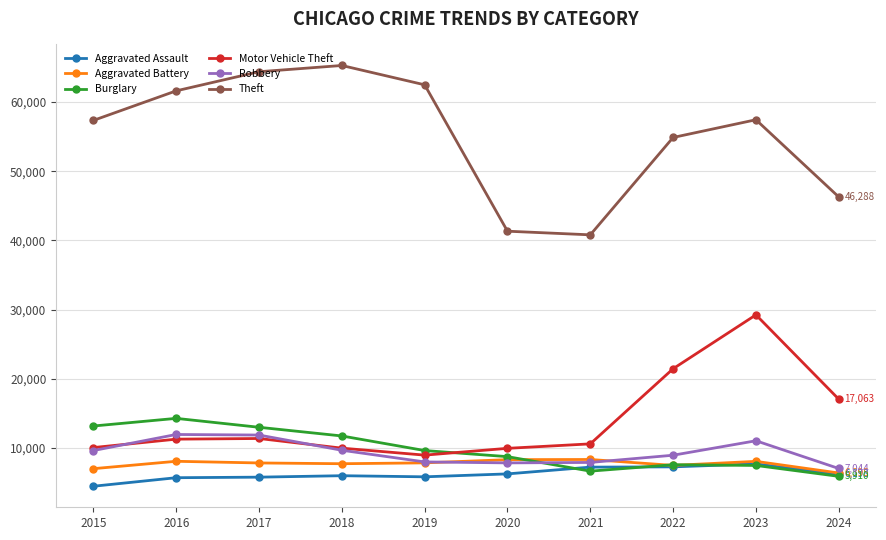

What is the approximate value of Burglary at 2019?

9638